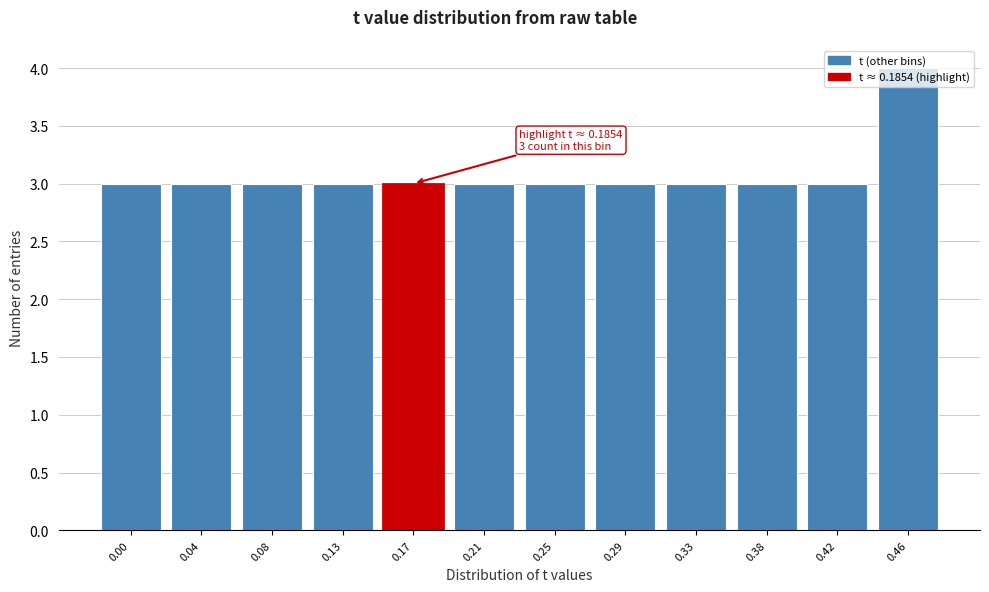

What is the ratio of the value at 0.46 to the value at 0.42?

1.3